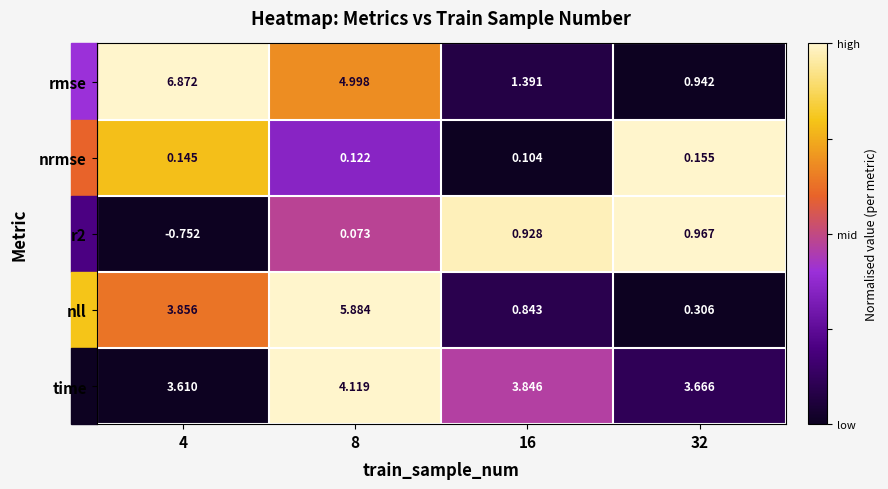

Which series changed the most between 4 and 16?

rmse